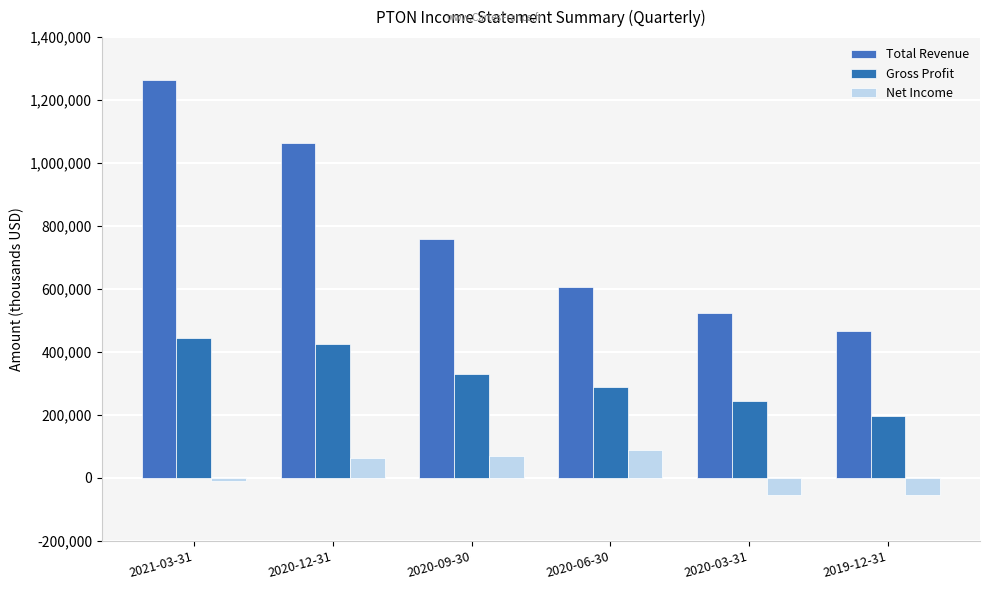

At which category is the sum across all series the highest?

2021-03-31